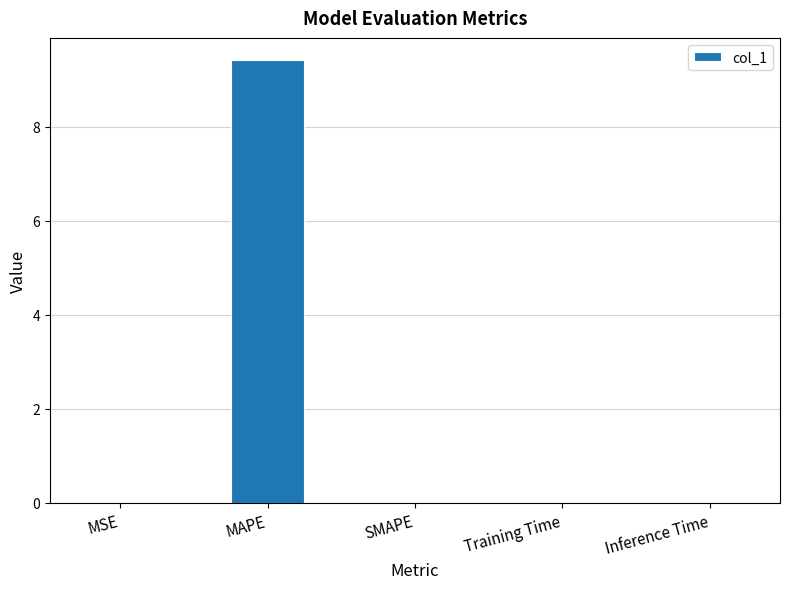

Which has a higher value, MSE or MAPE?

MAPE